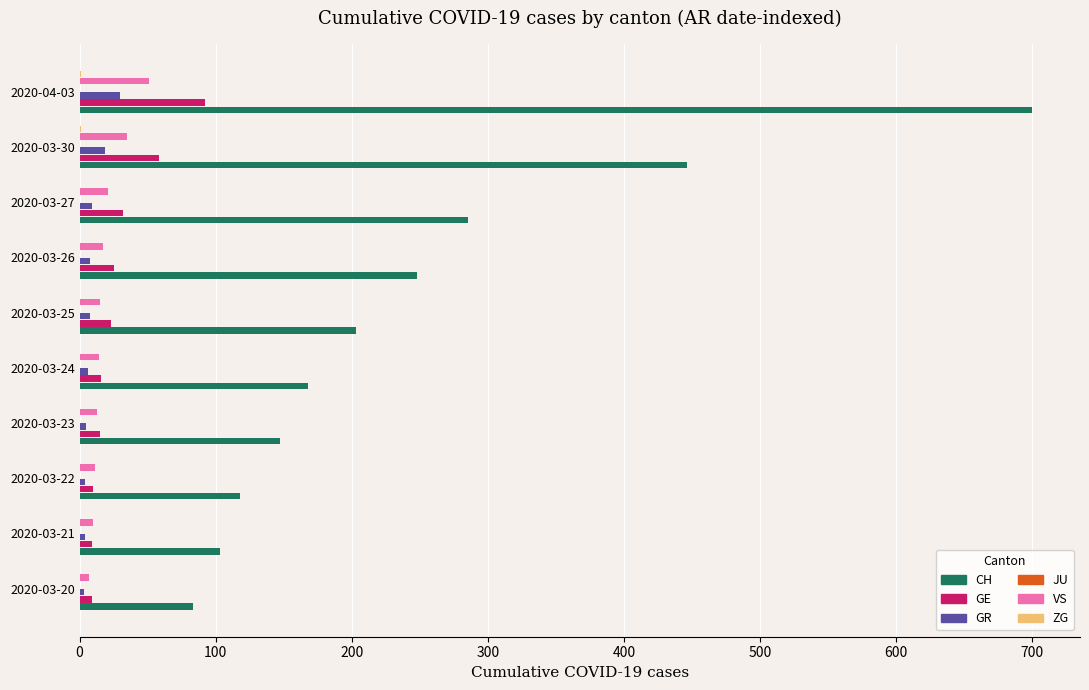

How many bars are there in total?

60